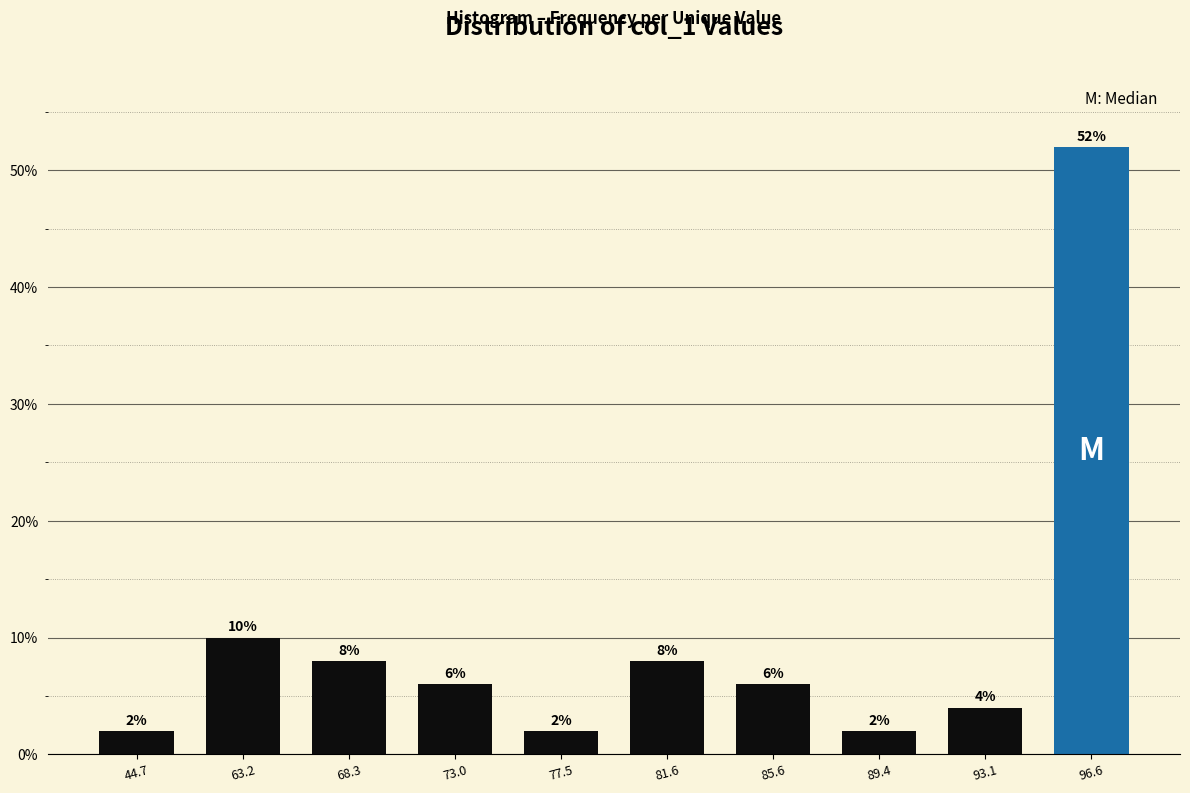

Reading right to left, extract all data points from this chart.

96.6=52	93.1=4	89.4=2	85.6=6	81.6=8	77.5=2	73.0=6	68.3=8	63.2=10	44.7=2